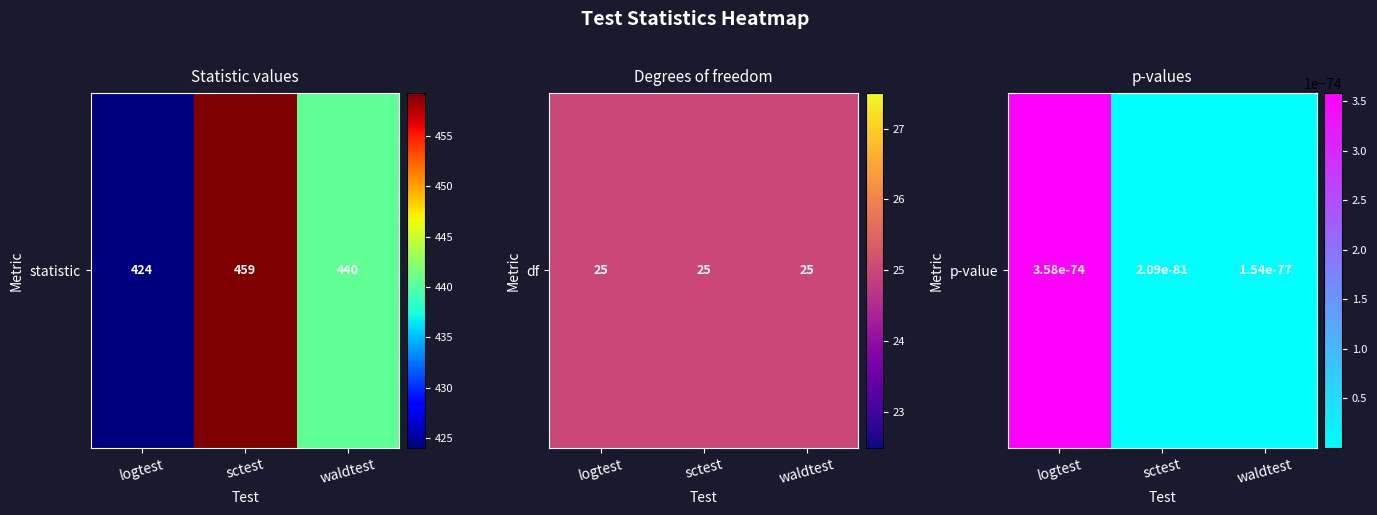

The logtest series shows 0.0 at 2. True or false?

False